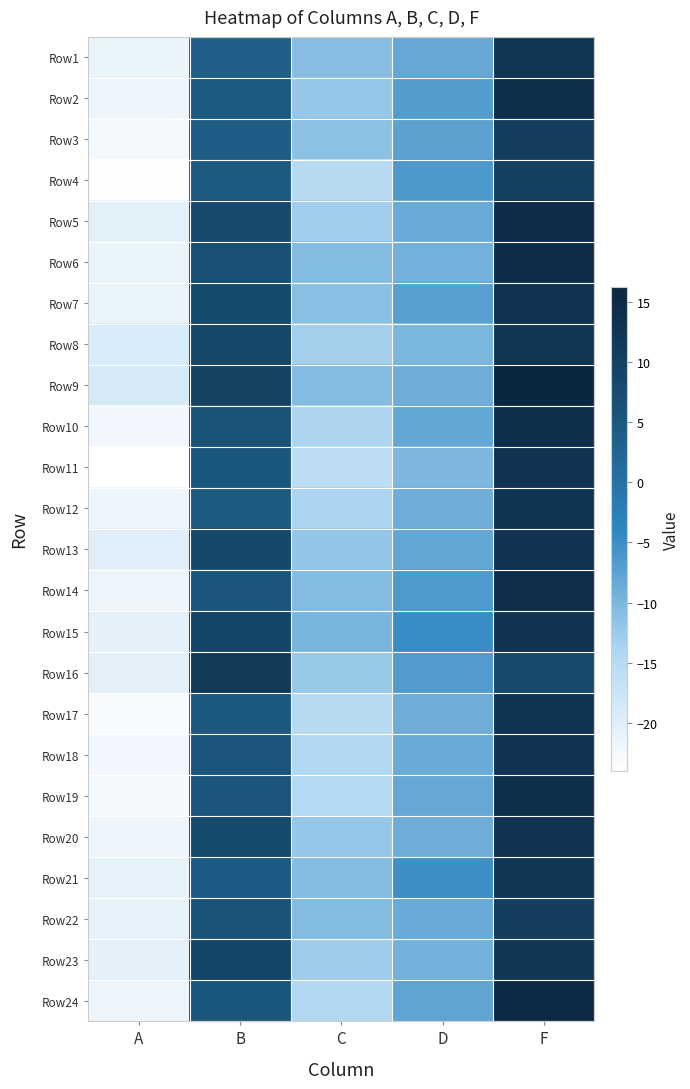

What is the total value across all series at A?

-514.4